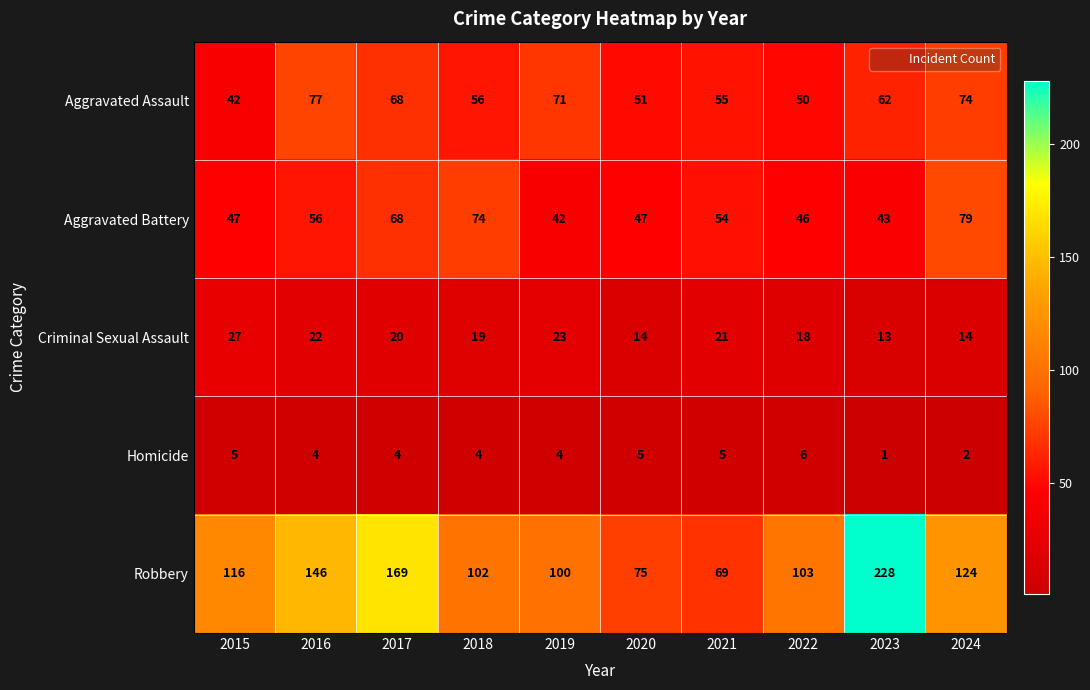

The value of Homicide at 2023 is 1. True or false?

True